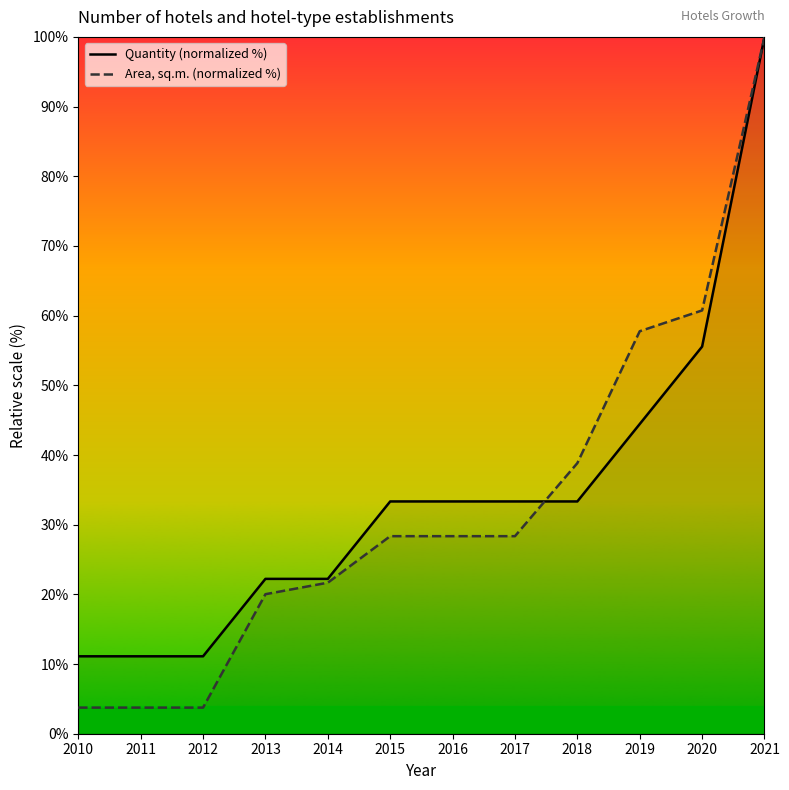

List the series in order of their overall mean, lowest first.

Area, sq.m. (normalized %), Quantity (normalized %)